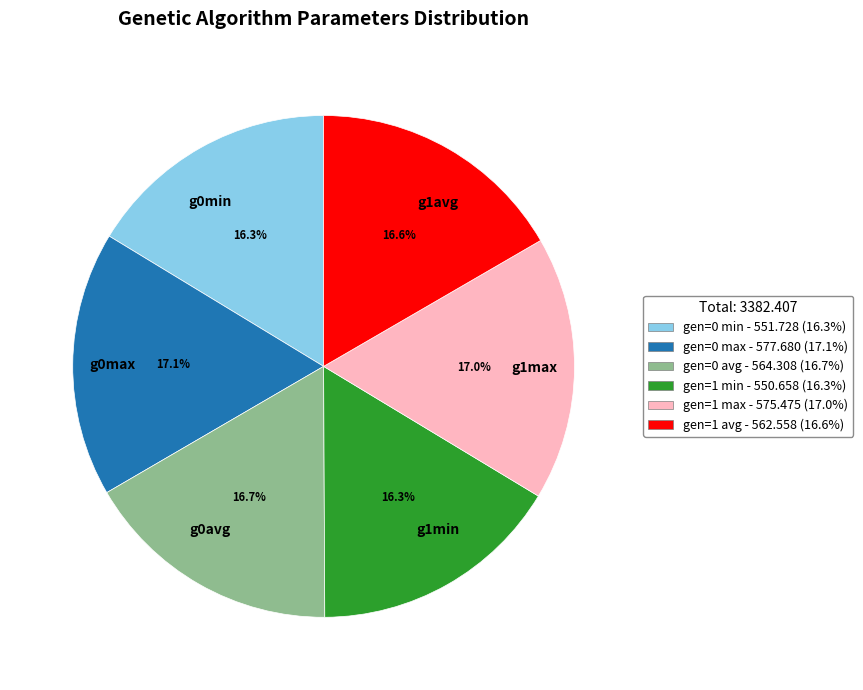

What is the ratio of the value at gen=1 min to the value at gen=0 max?

1.0